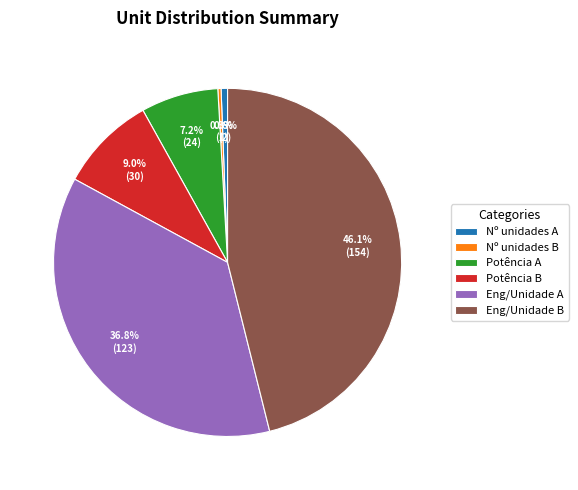

Count the number of slices in the pie.

6